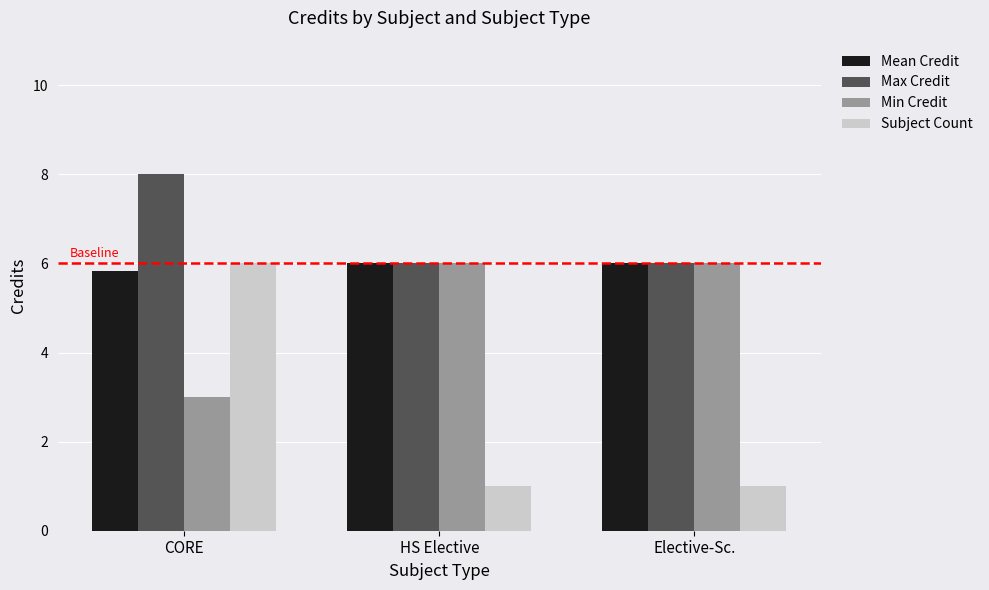

What is the total value across all series at HS Elective?

19.0